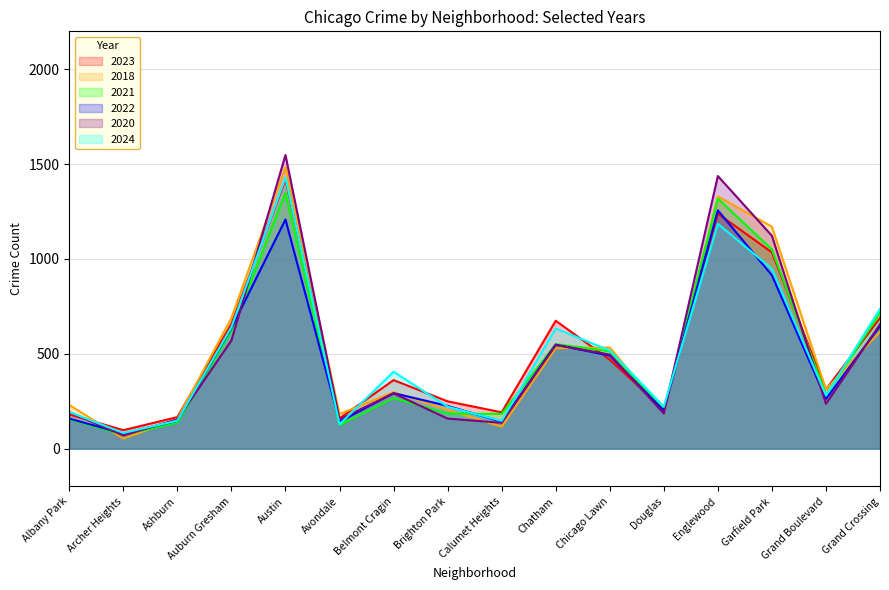

Read the 2018 value at Garfield Park, to the nearest 10.

1170